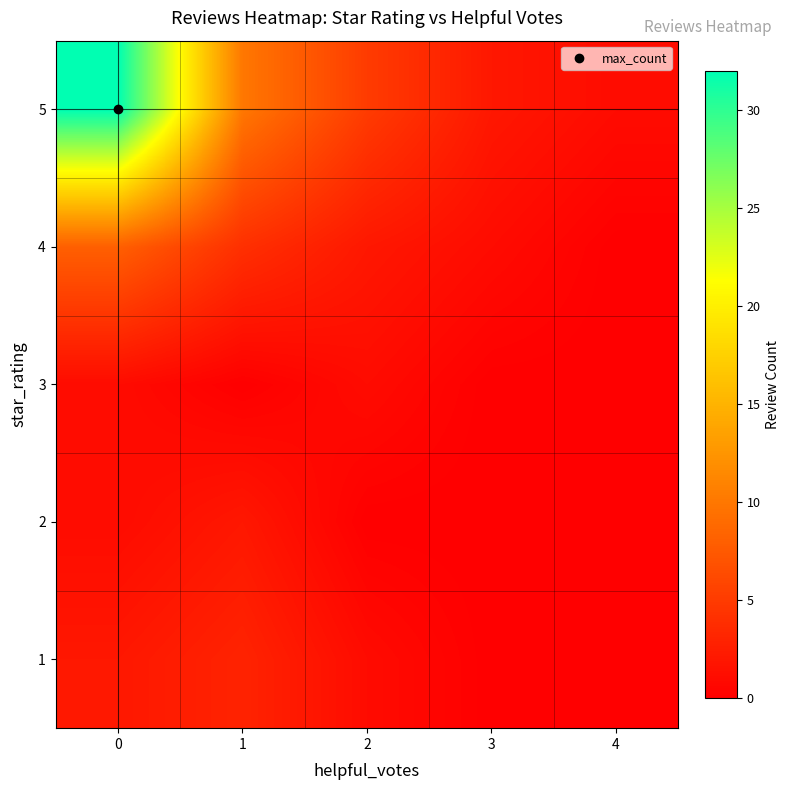

Reading right to left, list all the values displayed in this chart.

1: 4=0	3=0	2=1	1=3	0=2
2: 4=0	3=0	2=0	1=2	0=1
3: 4=0	3=0	2=1	1=0	0=1
4: 4=0	3=1	2=2	1=4	0=8
5: 4=1	3=2	2=5	1=10	0=32